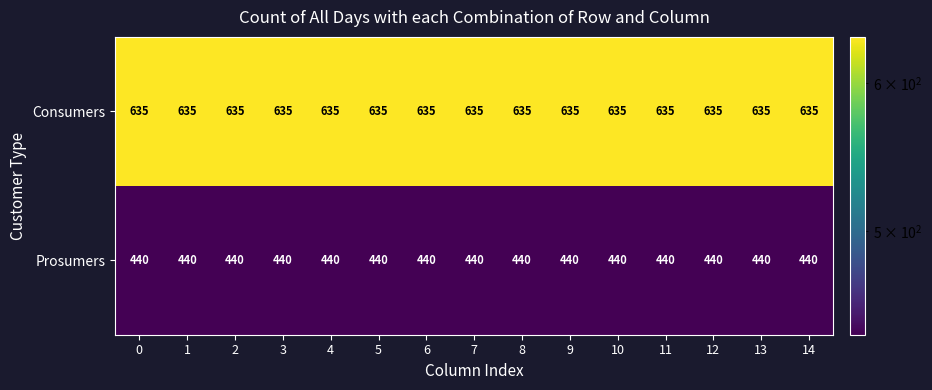

What is the difference between the highest and lowest values at 3?

195